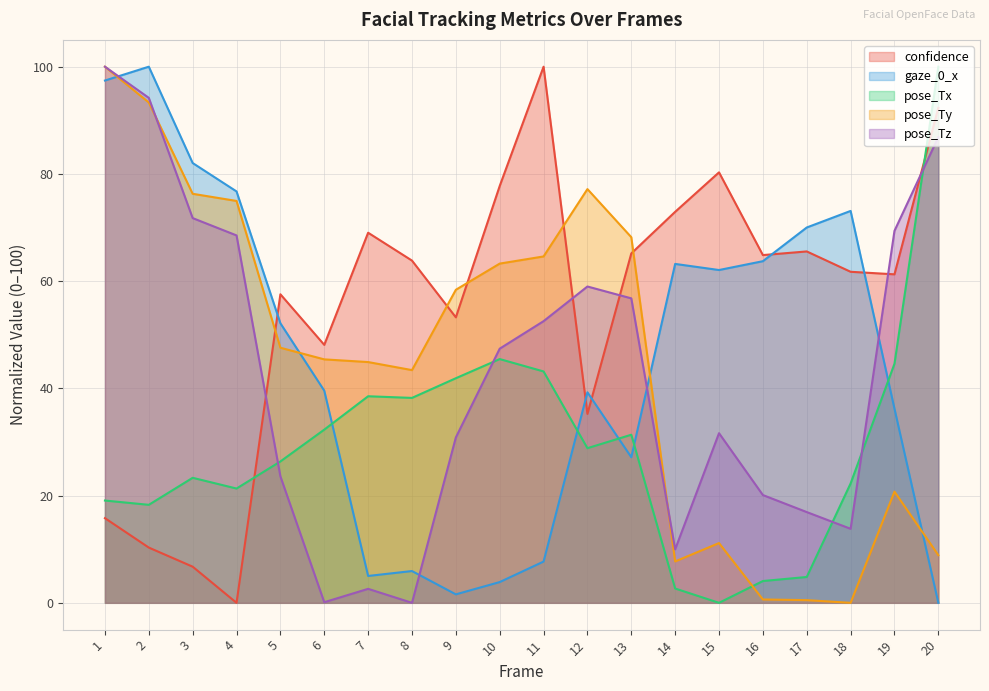

In pose_Ty, how many points are lower than both neighbors (excluding endpoints)?

3